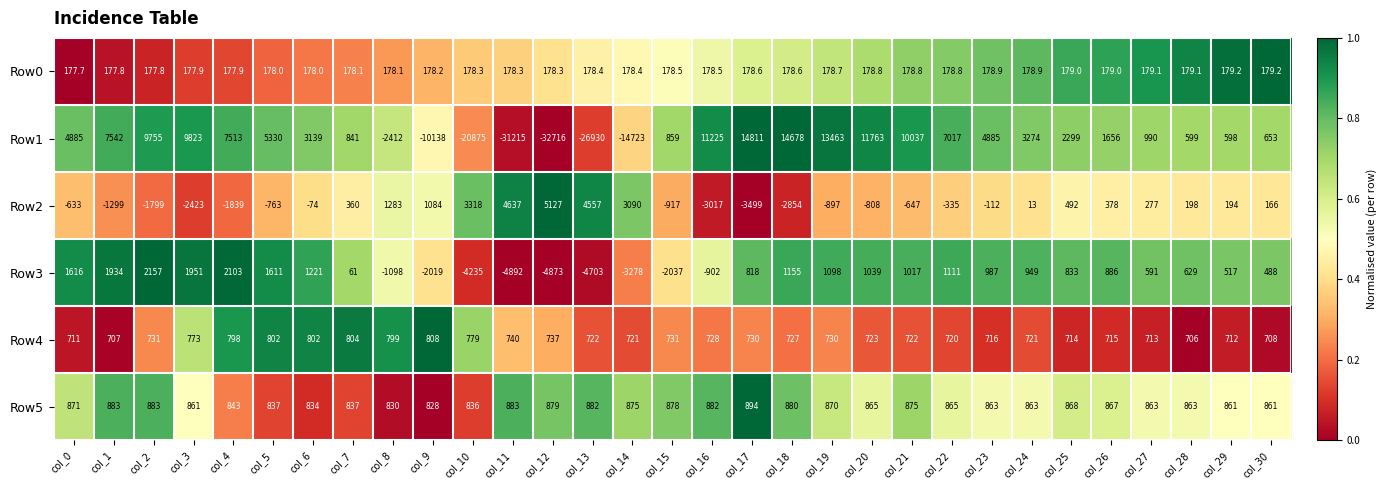

Which series has the largest total across all categories?

Row5